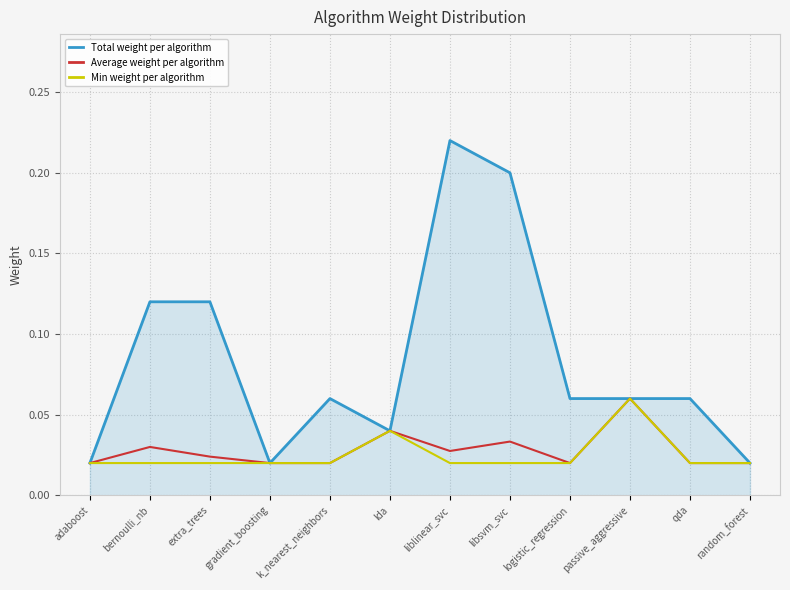

Which category has the highest value across all series?

liblinear_svc